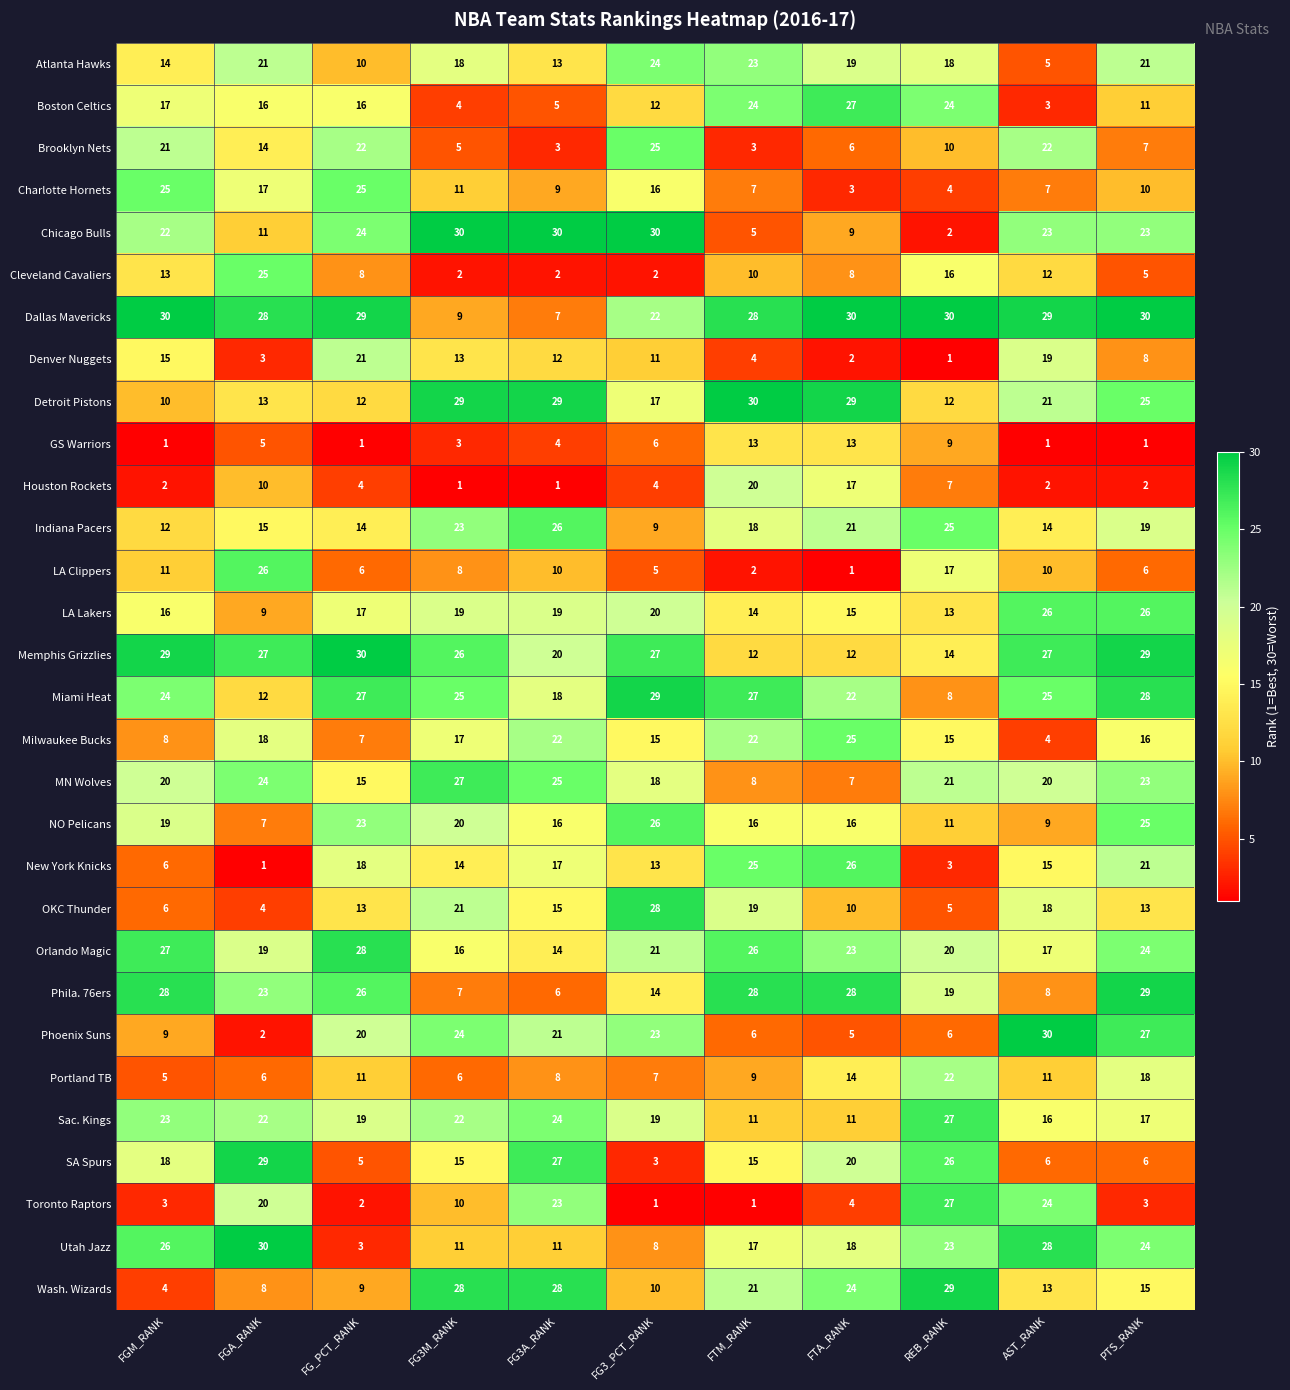

Which series changed the most between REB_RANK and PTS_RANK?

Toronto Raptors